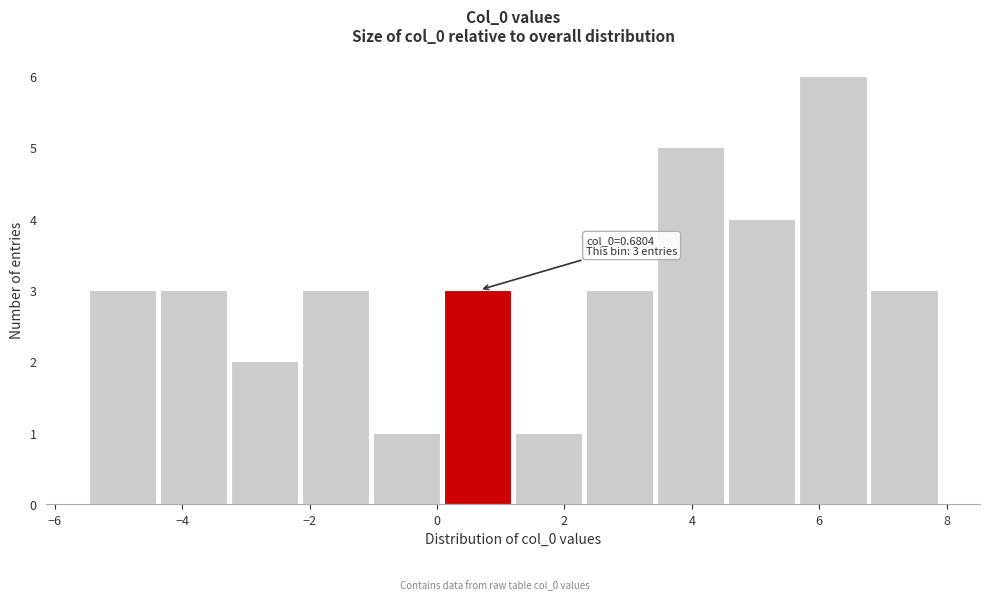

Which range on the x-axis has the tallest bar?

5.6 to 6.8